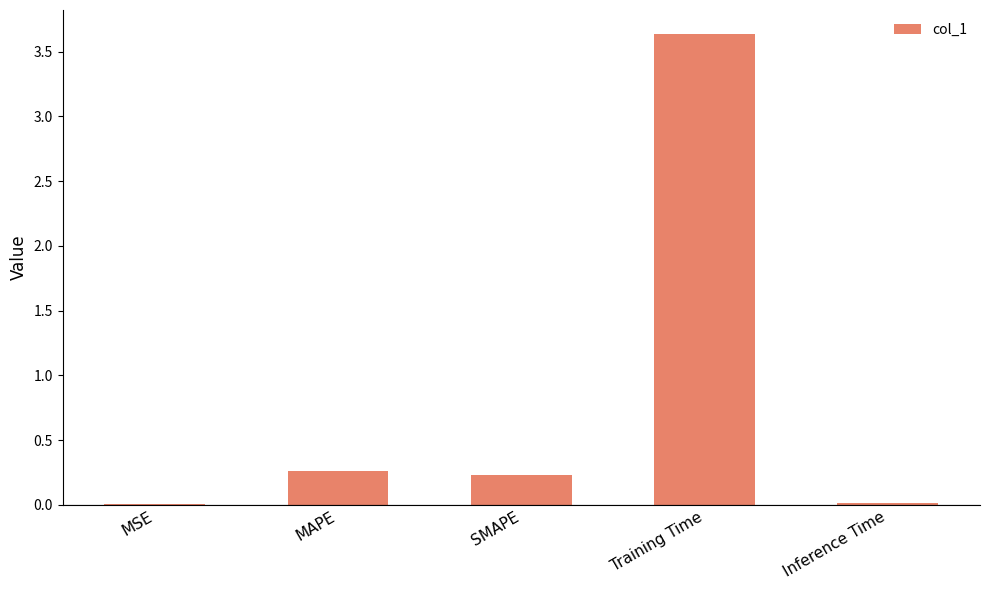

Is it true that the value at SMAPE is 0.2?

True